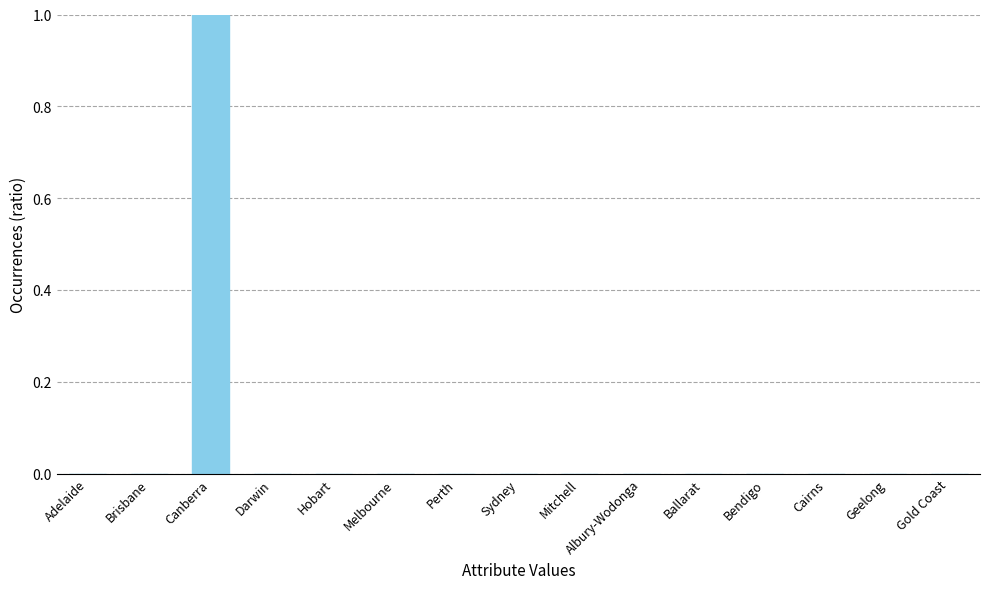

Which label corresponds to the largest value in the chart?

Canberra